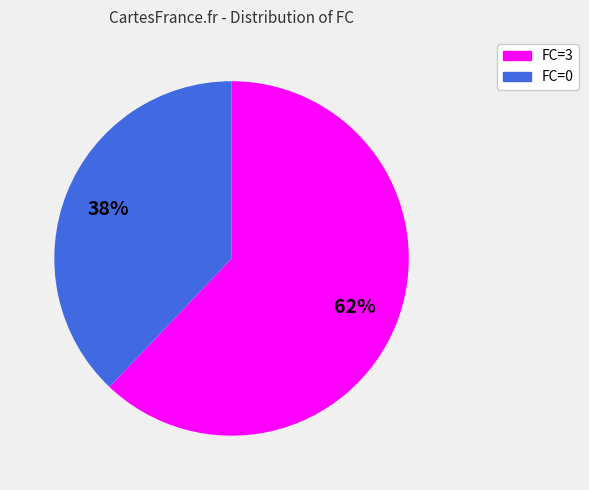

Is there a majority slice in this chart?

Yes